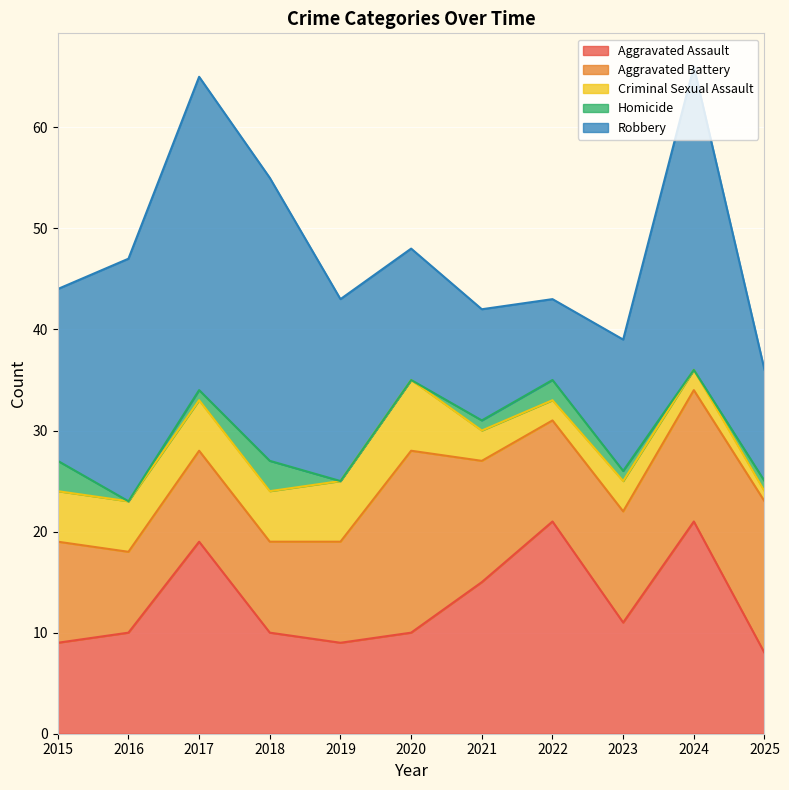

Reading left to right, what are all the values shown in this chart?

Aggravated Assault: 9	10	19	10	9	10	15	21	11	21	8
Aggravated Battery: 10	8	9	9	10	18	12	10	11	13	15
Criminal Sexual Assault: 5	5	5	5	6	7	3	2	3	2	1
Homicide: 3	0	1	3	0	0	1	2	1	0	1
Robbery: 17	24	31	28	18	13	11	8	13	30	11